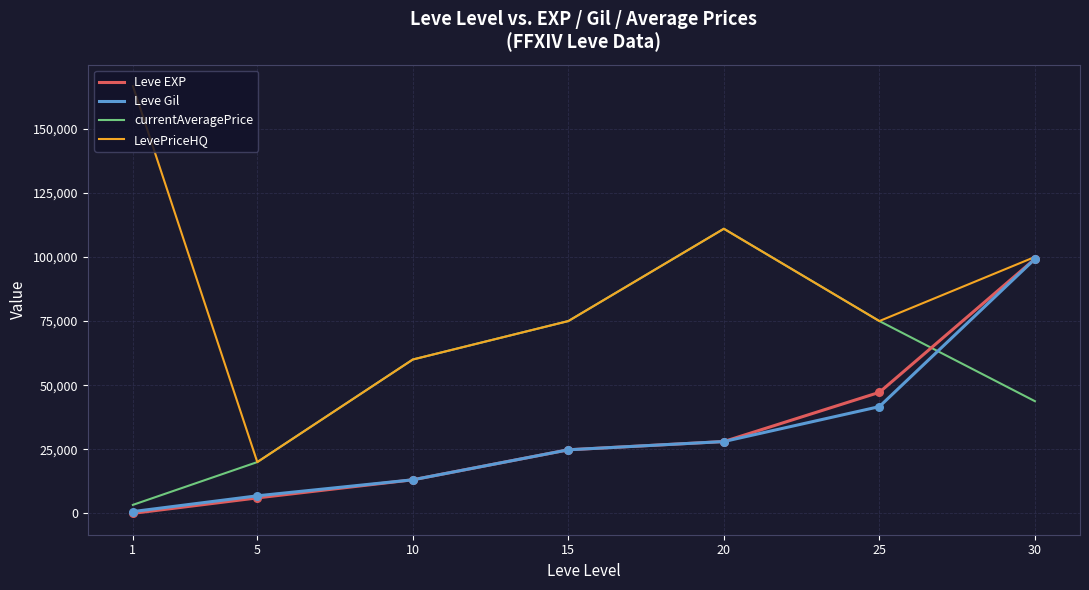

What are all the series names shown in the legend?

Leve EXP, Leve Gil, currentAveragePrice, LevePriceHQ